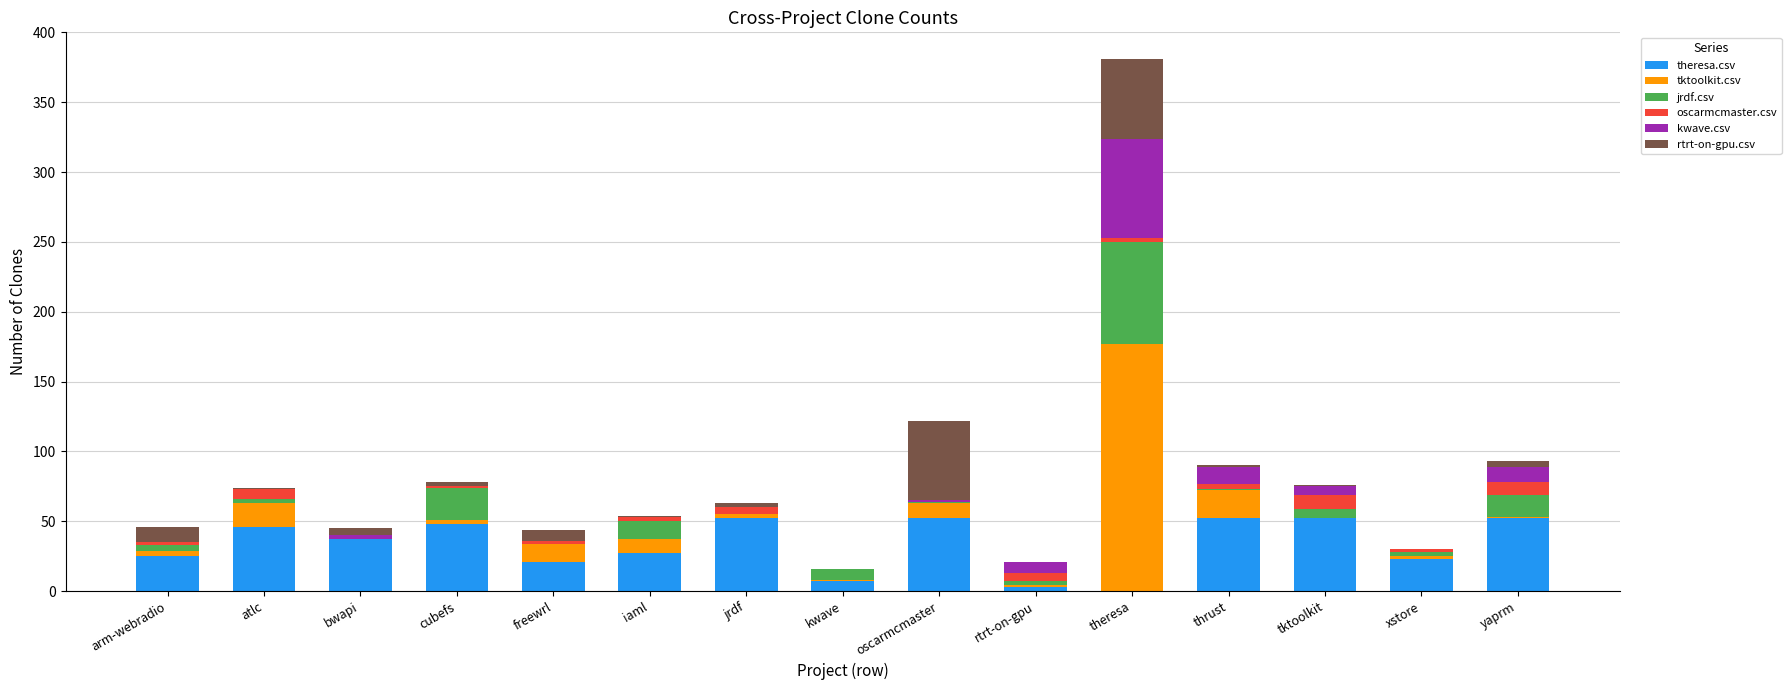

How many categories are shown in the chart?

15